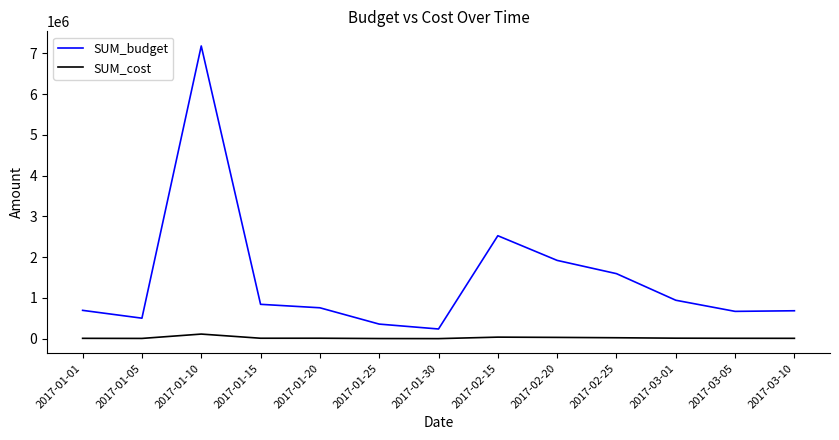

What is the average value of the SUM_cost series?

23652